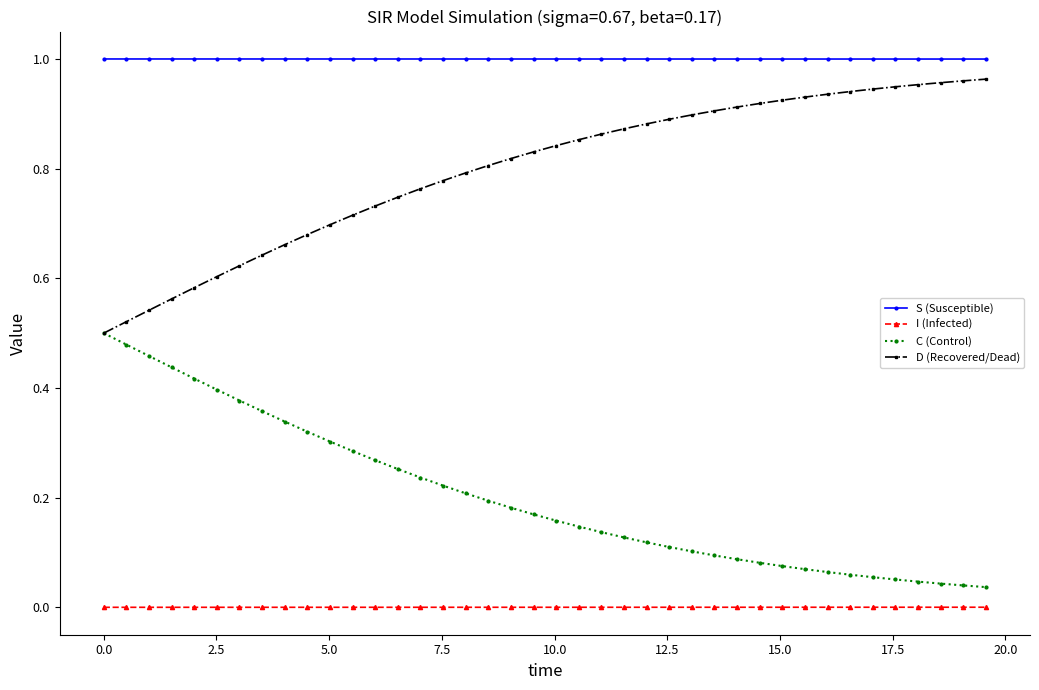

List the series in order of their overall mean, highest first.

S (Susceptible), D (Recovered/Dead), C (Control), I (Infected)